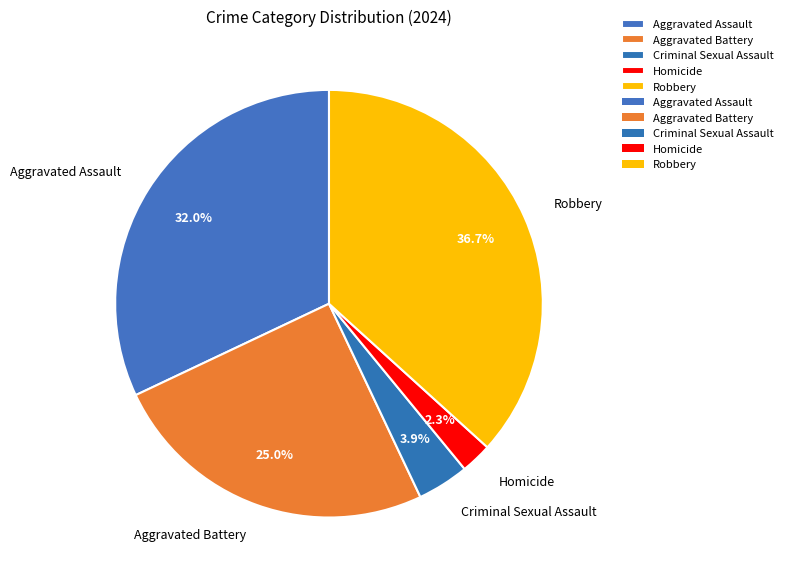

How many segments does this pie chart have?

5